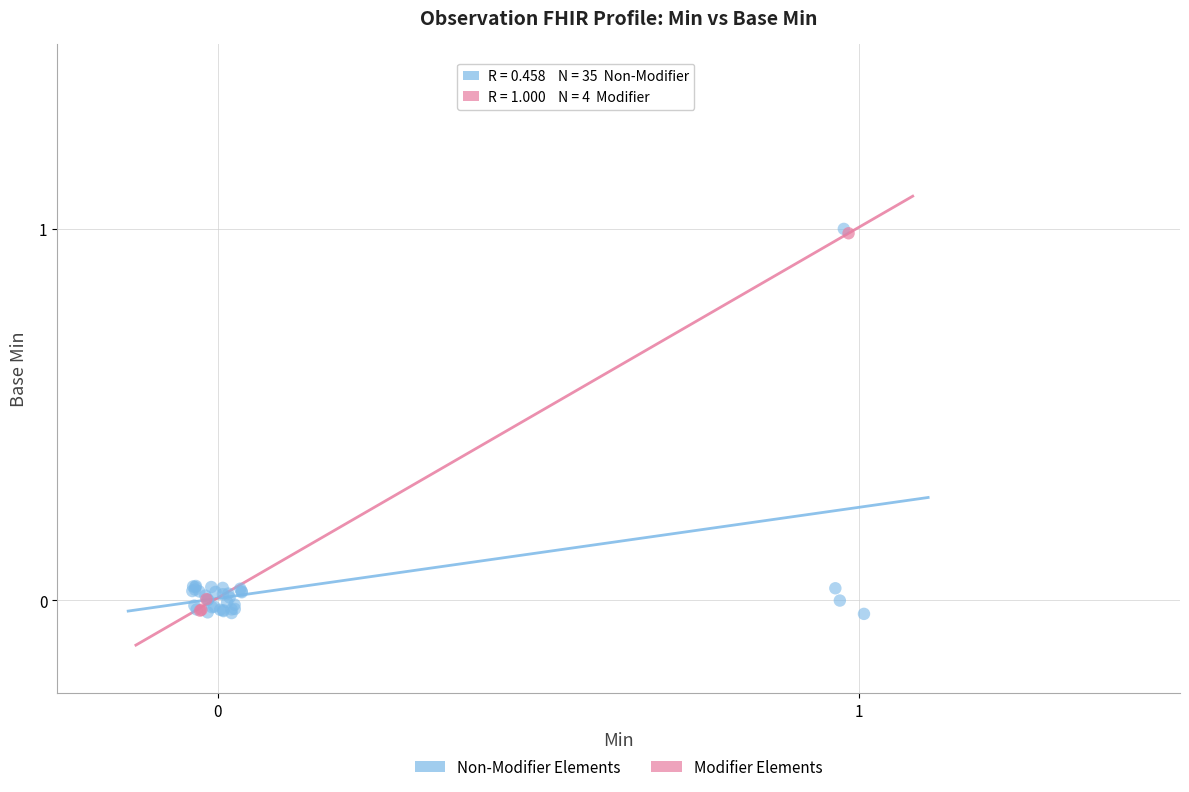

What are all the series names shown in the legend?

Non-Modifier Elements, Modifier Elements